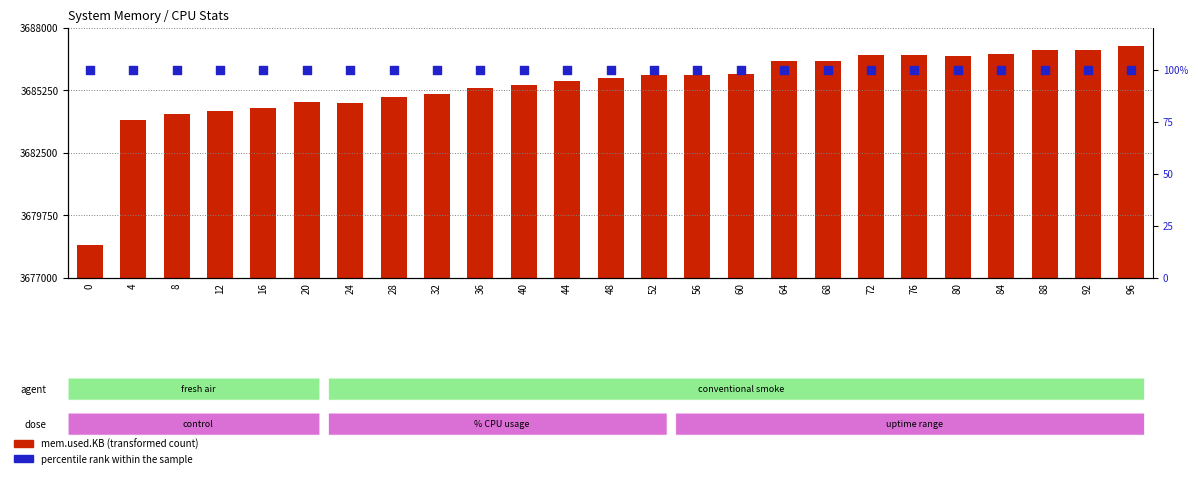

Which series has the largest total across all categories?

mem.used.KB